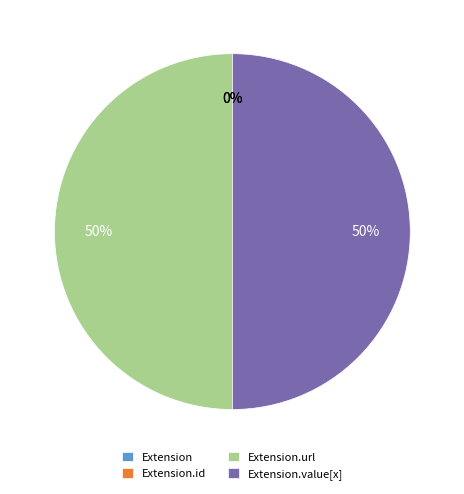

How many slices are in this pie chart?

4